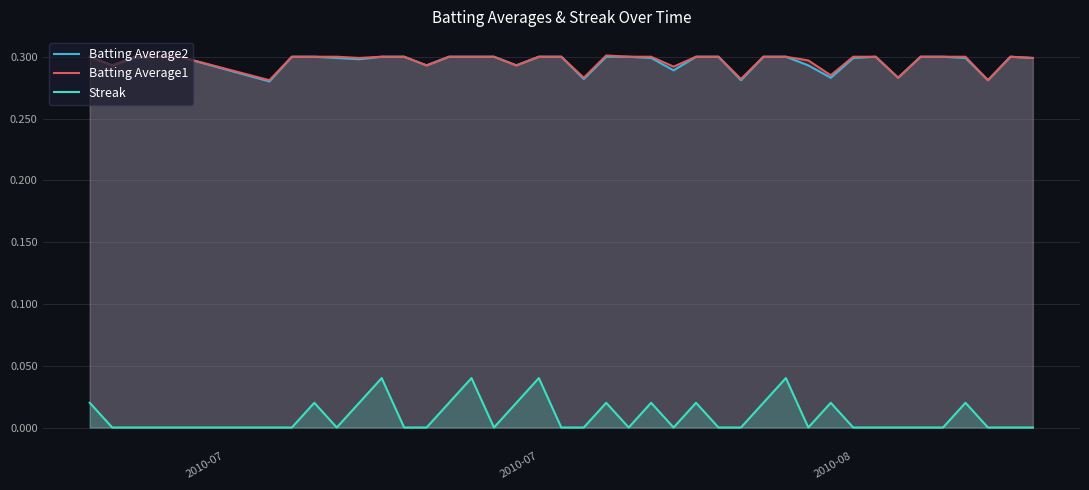

Which series has the widest spread of values?

Streak